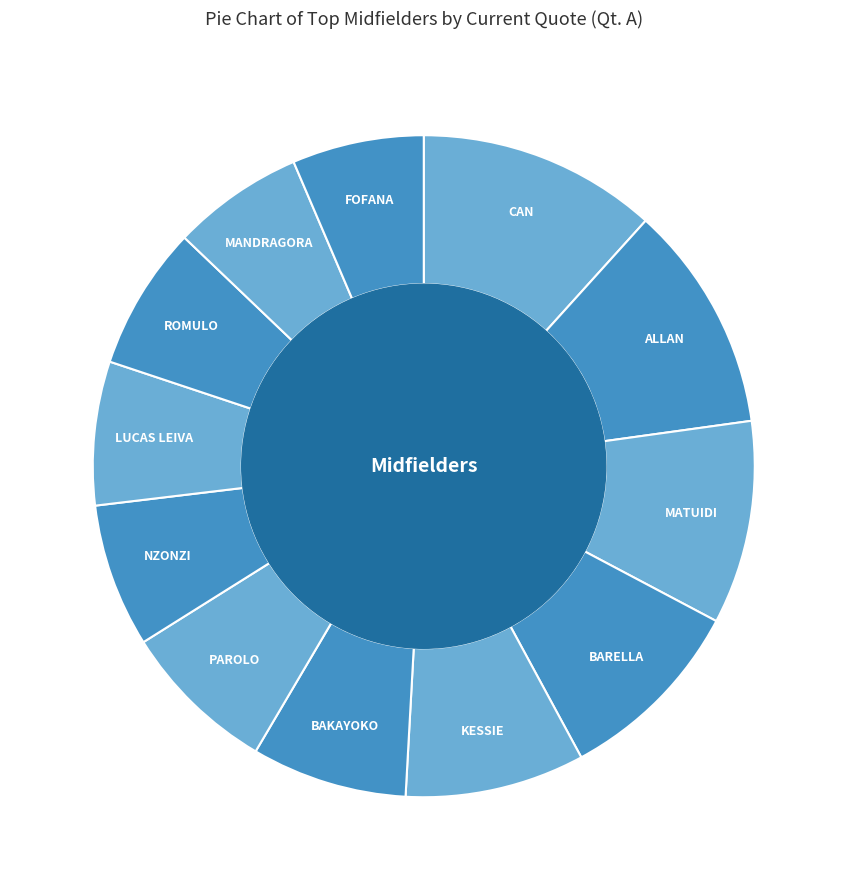

Does ALLAN represent more than half of the total?

No